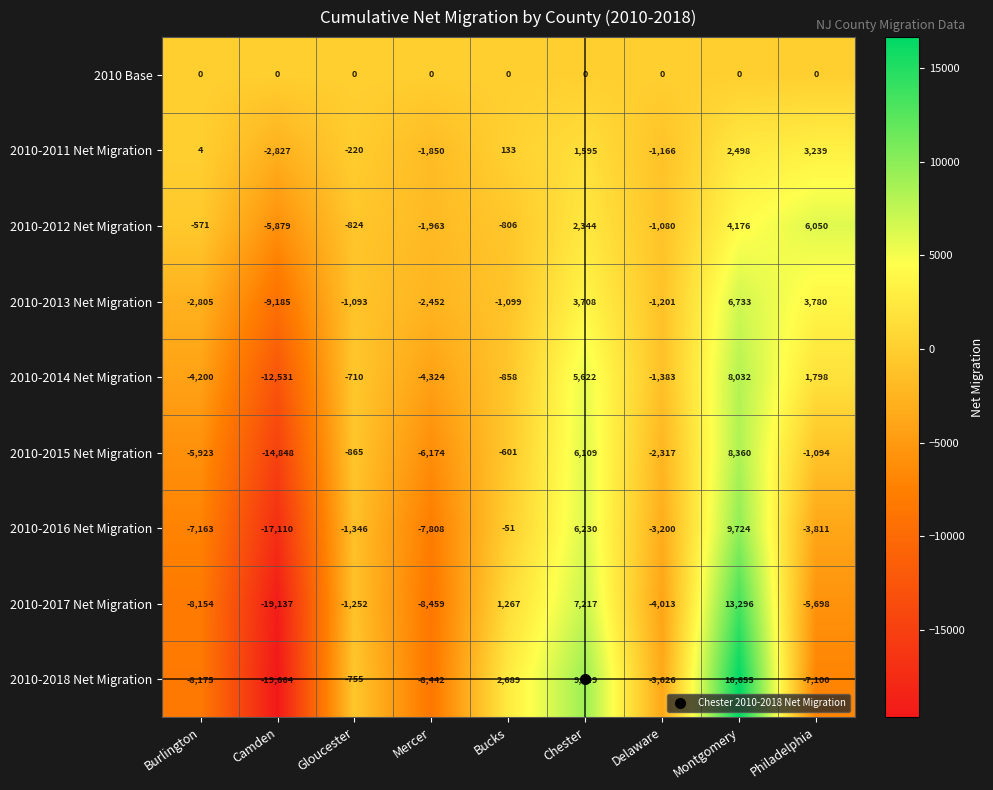

Is it true that 2010-2012 Net Migration equals -1080 at Delaware?

True